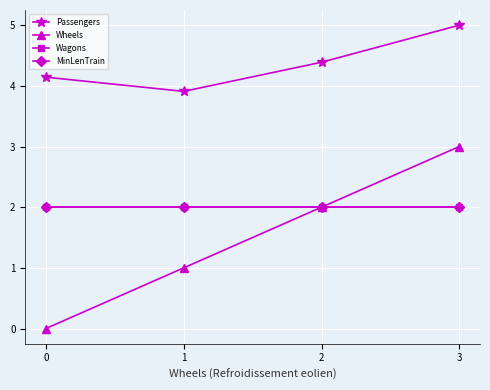

At which category is the sum across all series the highest?

3